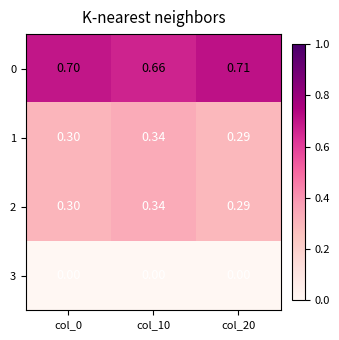

Is the value of 3 at col_20 greater than the value of 0 at col_20?

No